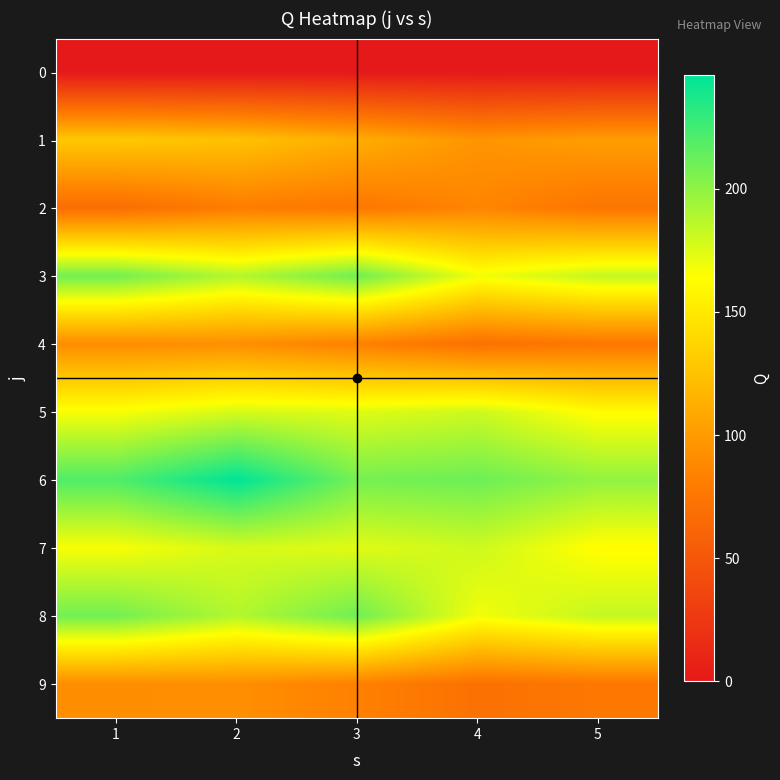

Which series has the largest total across all categories?

6